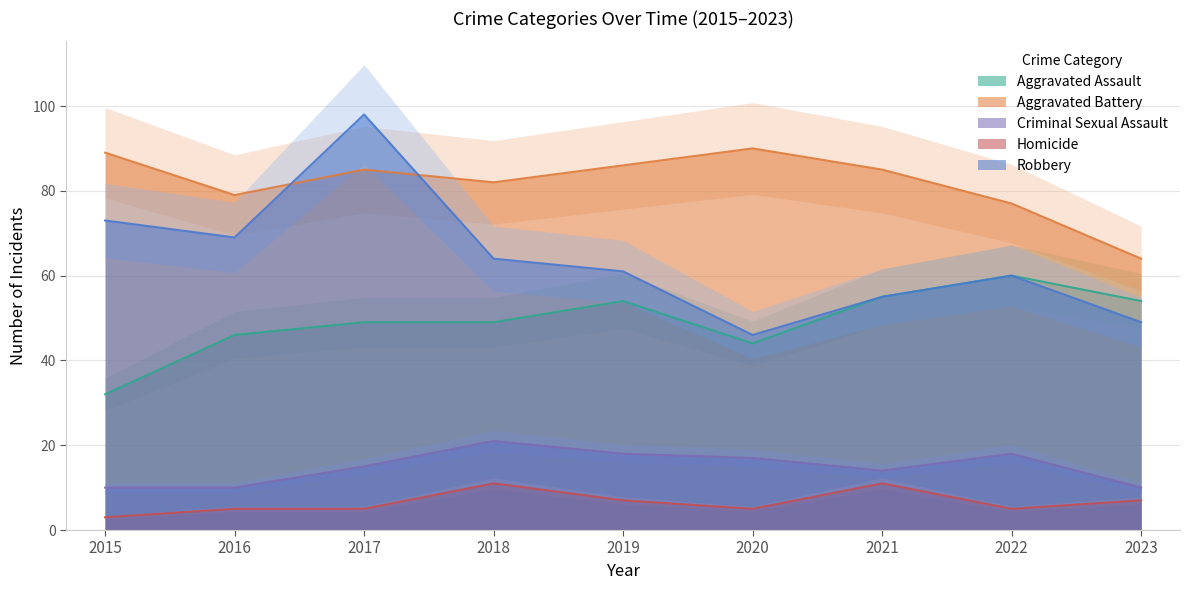

What is the value of the Criminal Sexual Assault point at the 1st from the left?

10